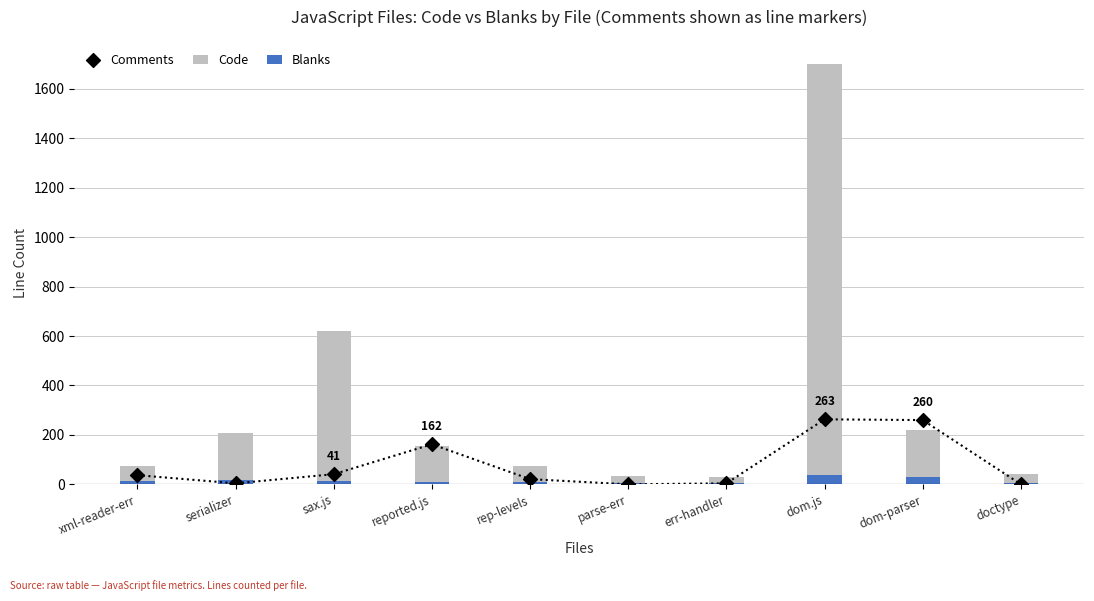

Which series has the largest total across all categories?

Code